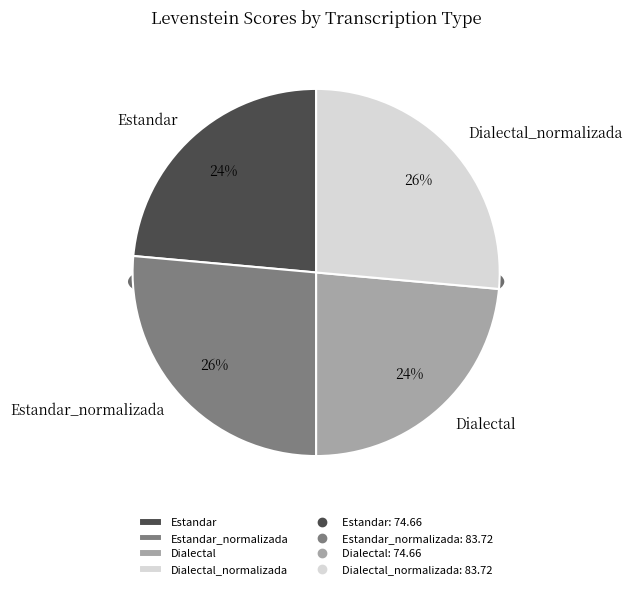

Which category has the smallest portion of the pie?

Estandar